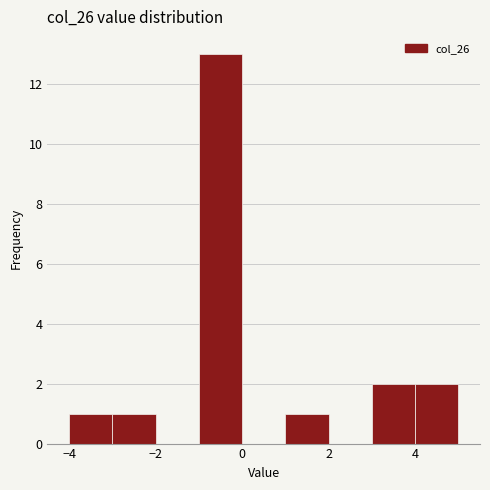

Which range on the x-axis has the tallest bar?

-1 to 0